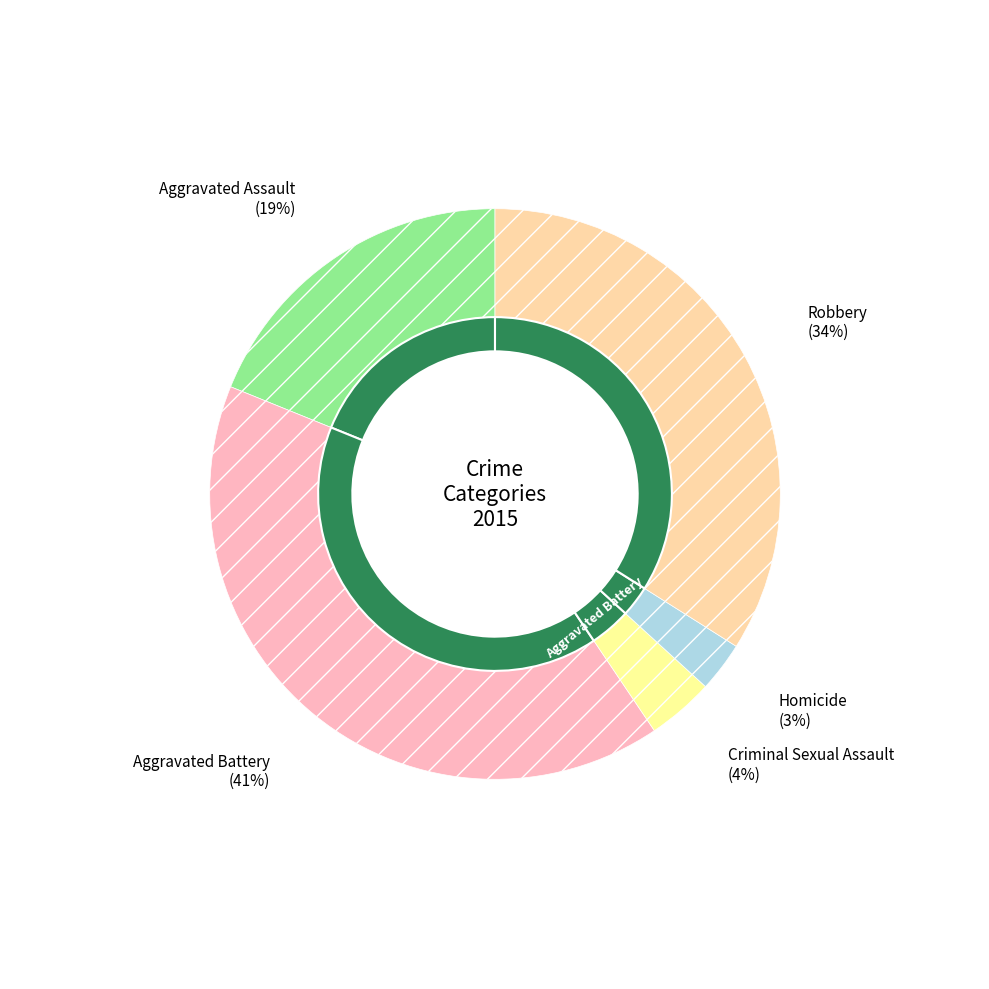

Does any single category account for the majority?

No